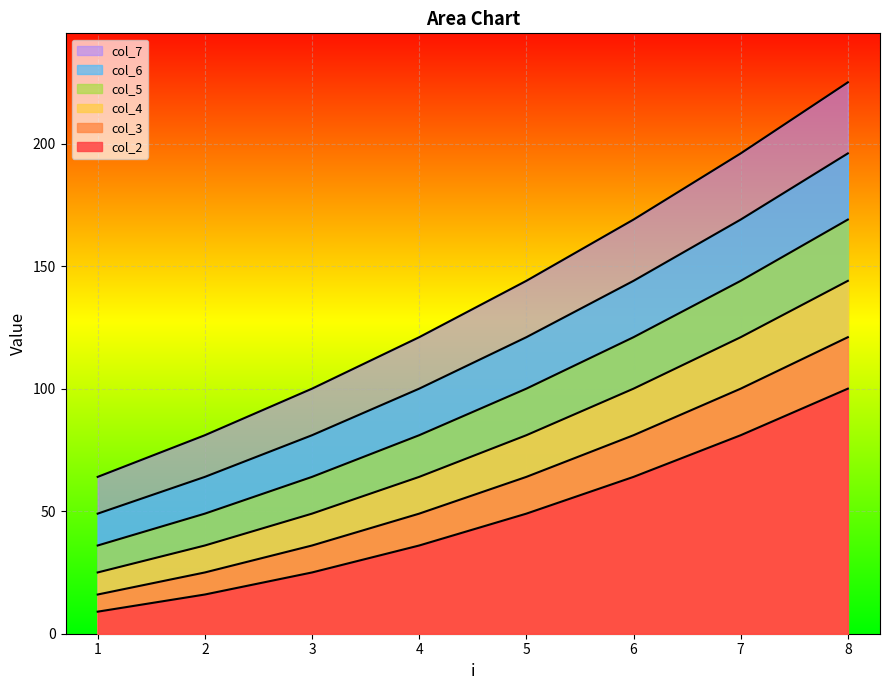

Reading left to right, transcribe all the data shown in this chart.

col_2: 1=9	2=16	3=25	4=36	5=49	6=64	7=81	8=100
col_3: 1=16	2=25	3=36	4=49	5=64	6=81	7=100	8=121
col_4: 1=25	2=36	3=49	4=64	5=81	6=100	7=121	8=144
col_5: 1=36	2=49	3=64	4=81	5=100	6=121	7=144	8=169
col_6: 1=49	2=64	3=81	4=100	5=121	6=144	7=169	8=196
col_7: 1=64	2=81	3=100	4=121	5=144	6=169	7=196	8=225